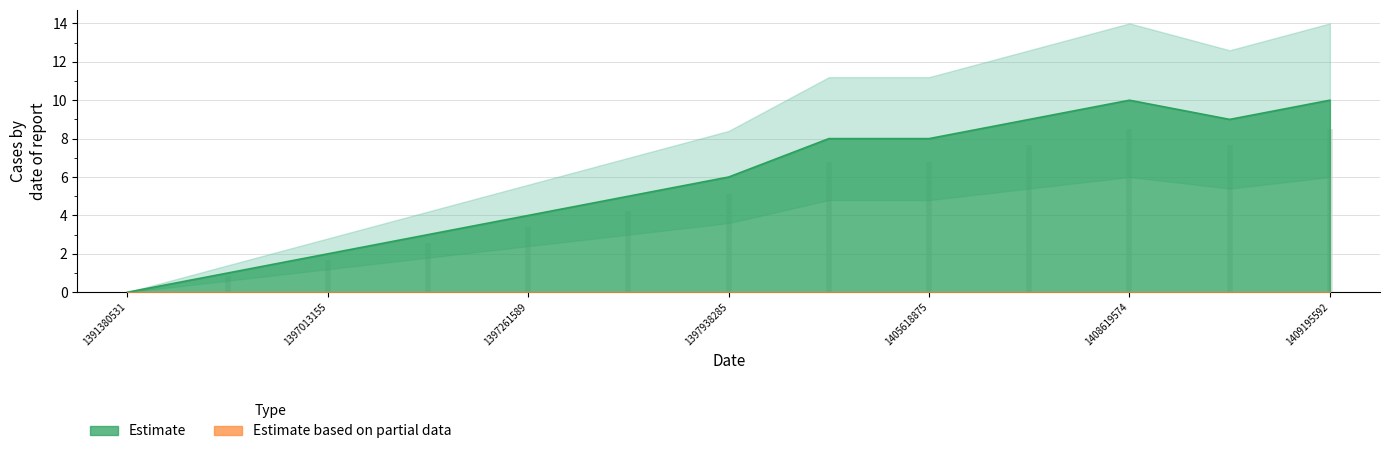

What is the sum of the values at 1397938285 and 1409173935?

15